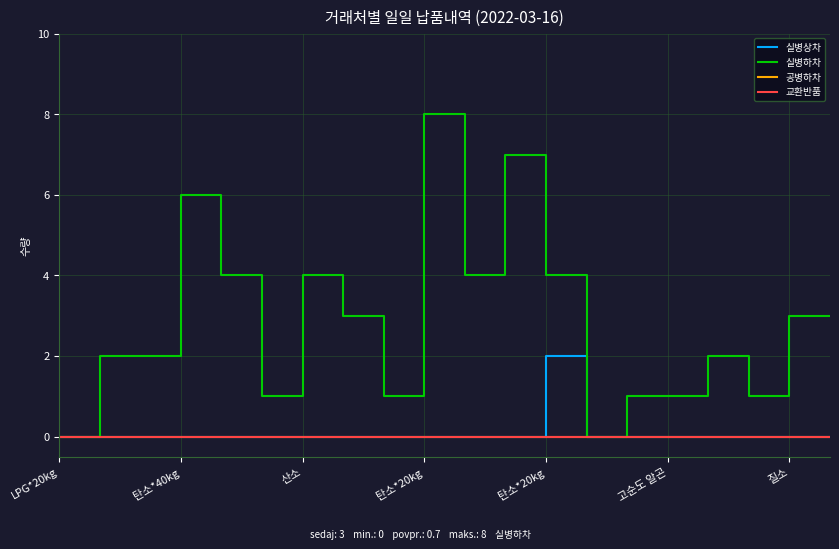

What is the greatest value displayed?

8